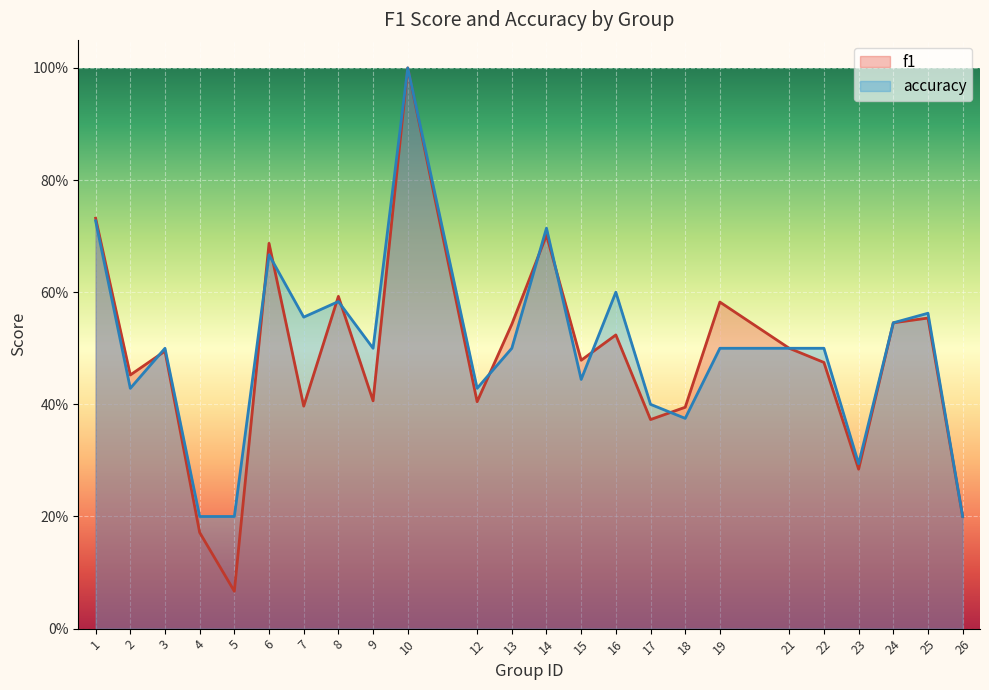

Which series has the largest range (max minus min)?

f1